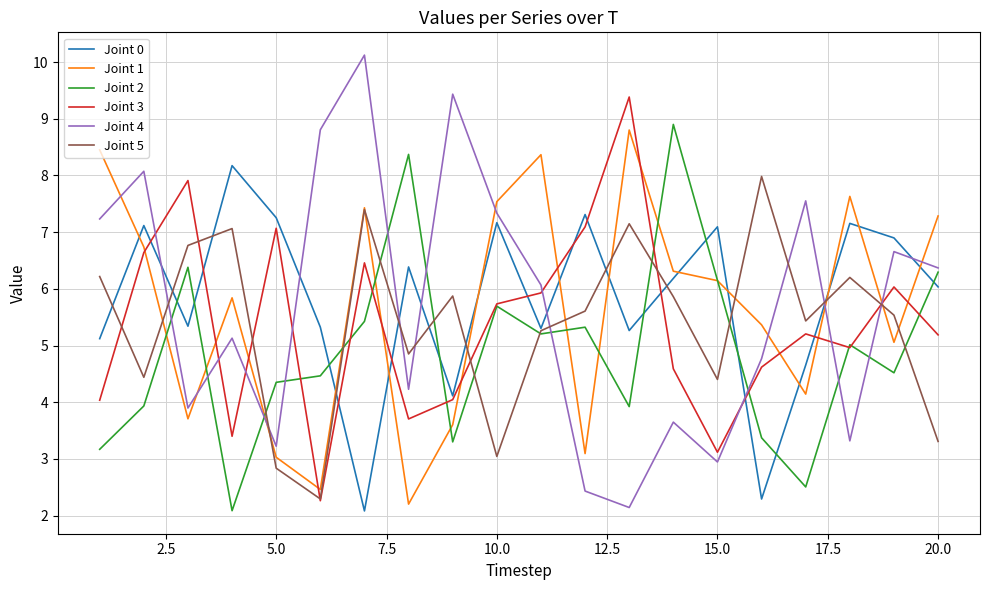

How many interior local peaks does the Joint 0 series have?

7